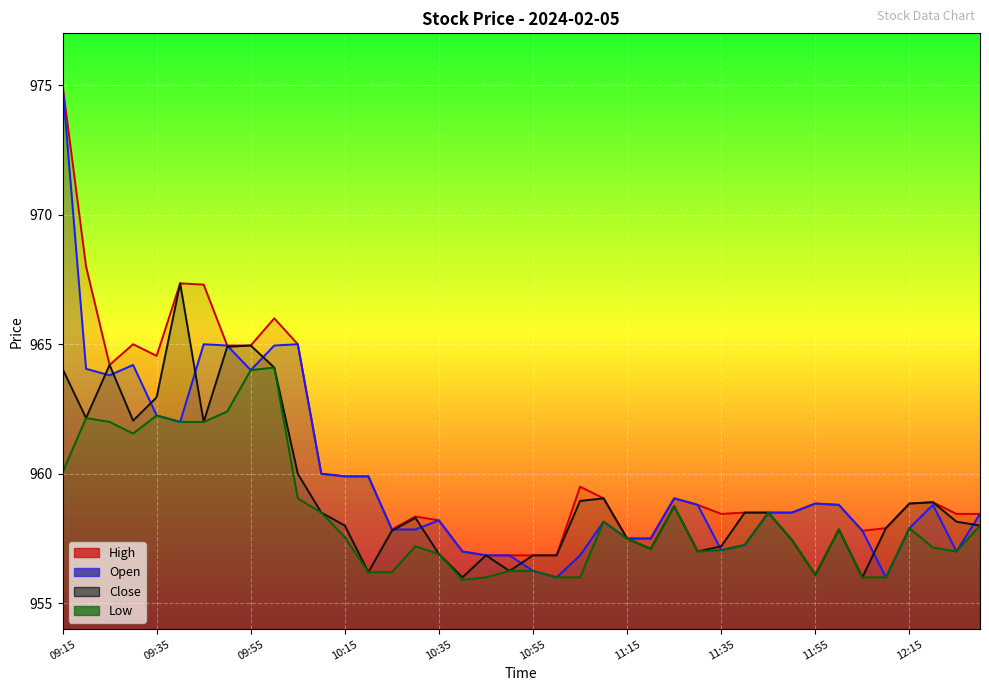

The Open series shows 583.6 at 12:35. True or false?

False